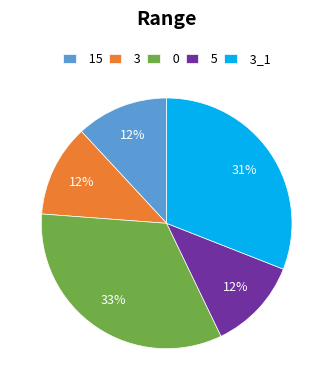

Combined, do 3_1 and 15 account for over 50%?

No